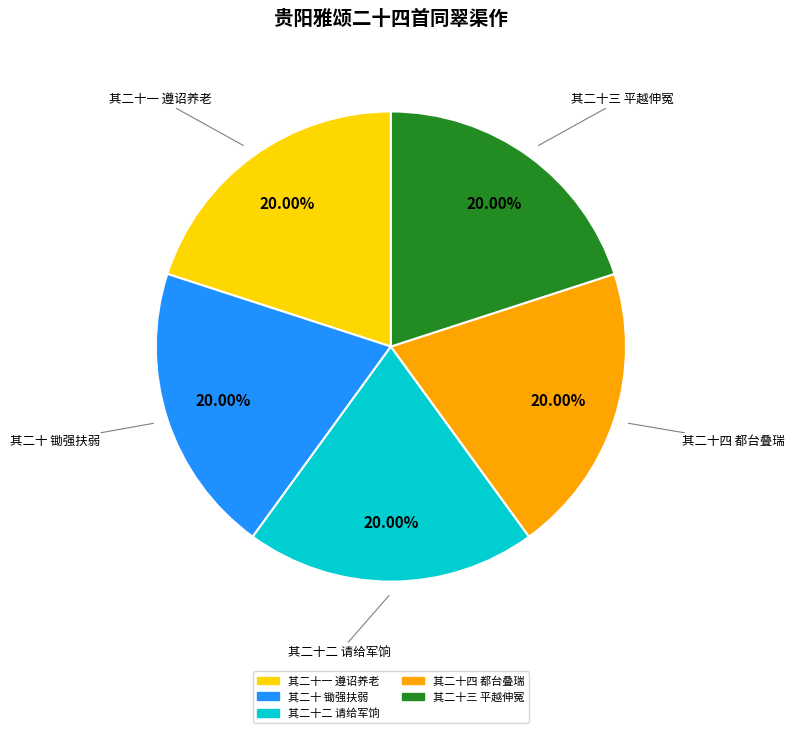

Is there any slice that represents more than half of the pie?

No